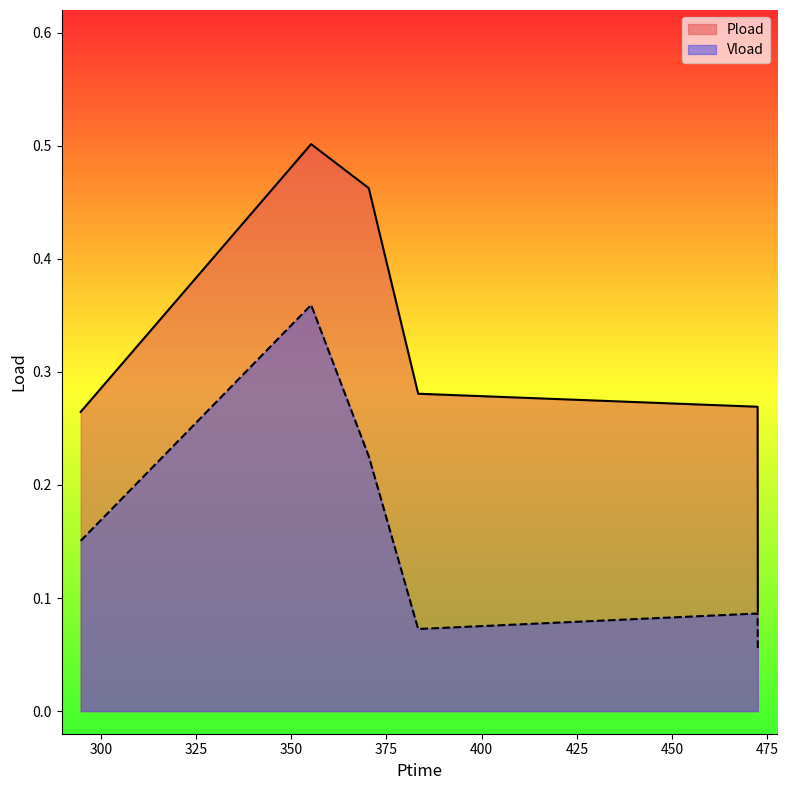

Rank the series by their average value, from lowest to highest.

Vload, Pload